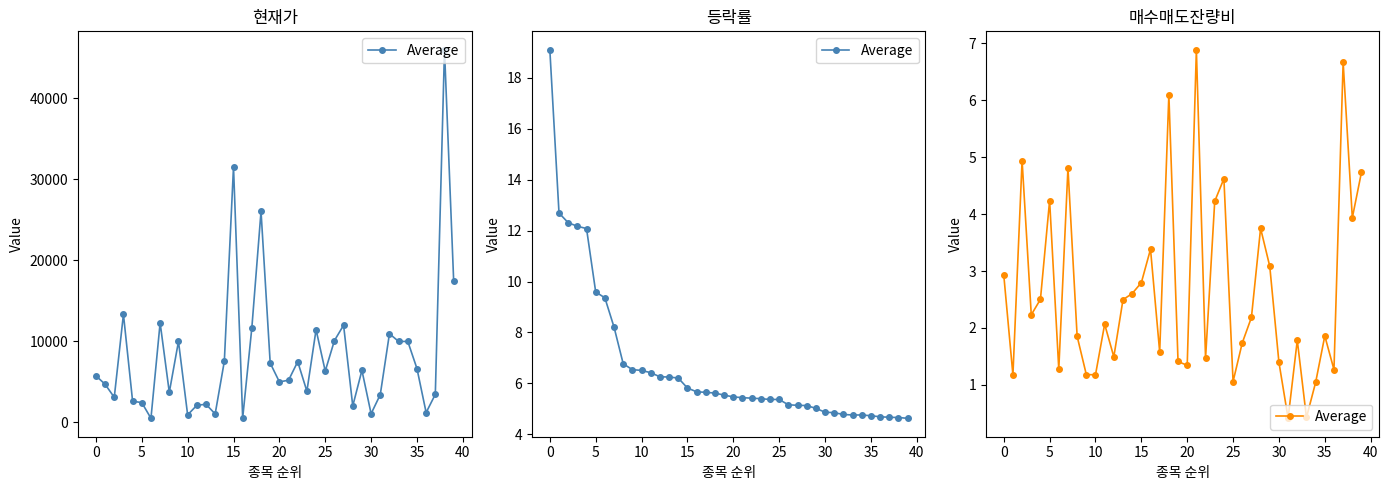

Between 45 and 24, which is larger?

24